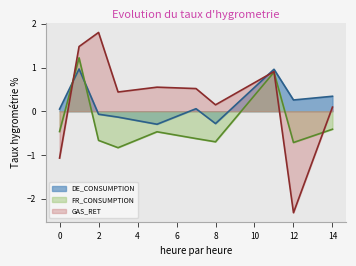

What is the sum of the FR_CONSUMPTION values at 1 and 7?

0.6